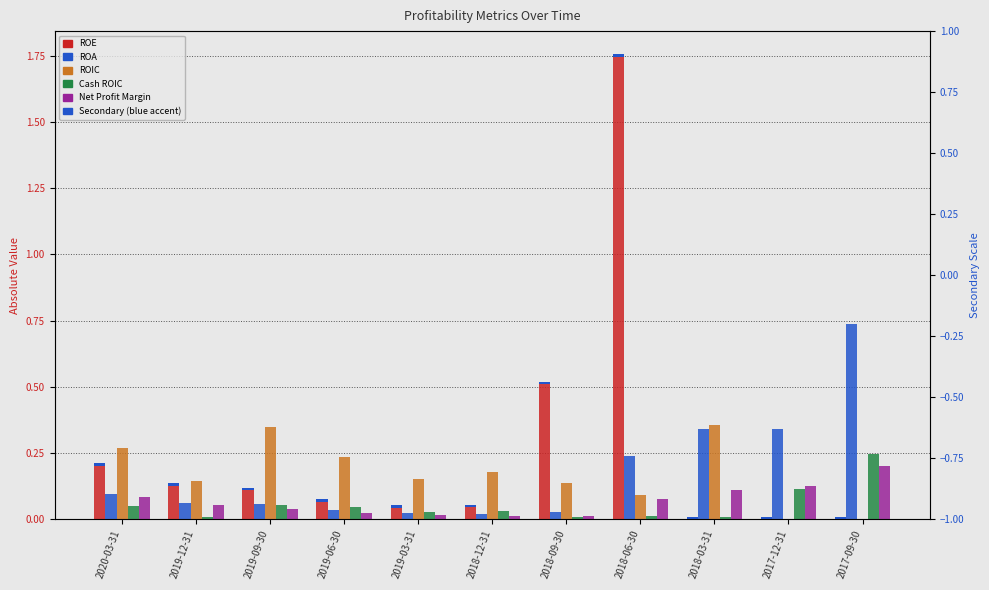

Which has a higher value, 2018-12-31 or 2018-09-30?

2018-09-30